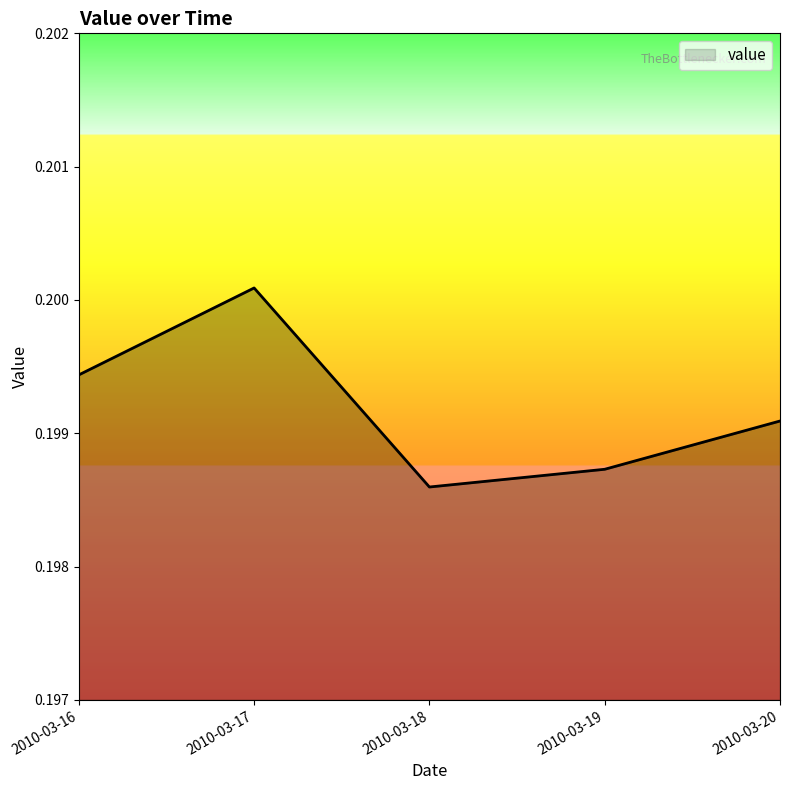

What is the sum of the values at 2010-03-19 and 2010-03-20?

0.4